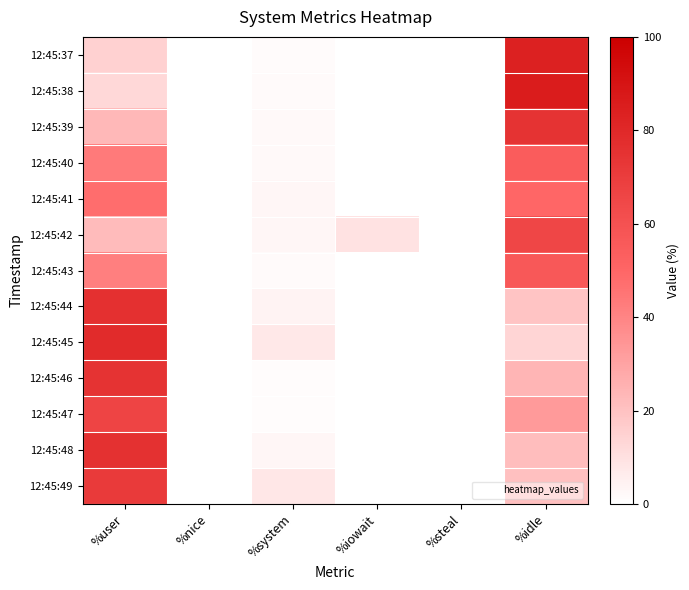

At which category is the sum across all series the highest?

%user